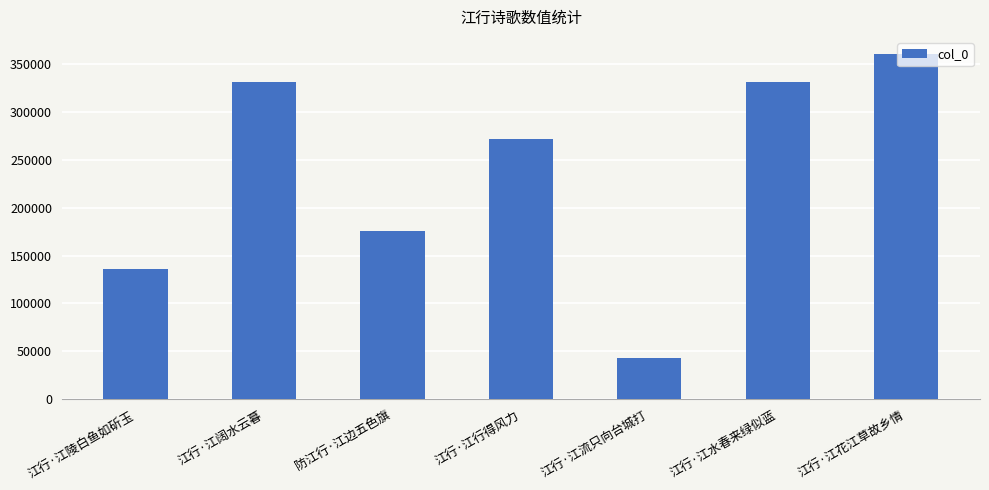

What is the greatest value displayed?

360146